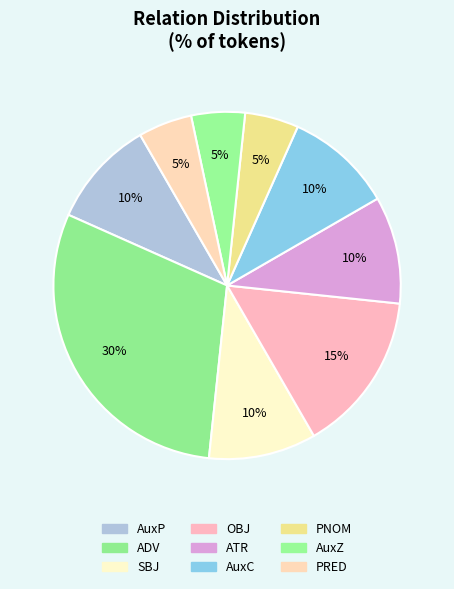

To the nearest percent, what is the difference between the ADV and AuxP slice percentages?

20%